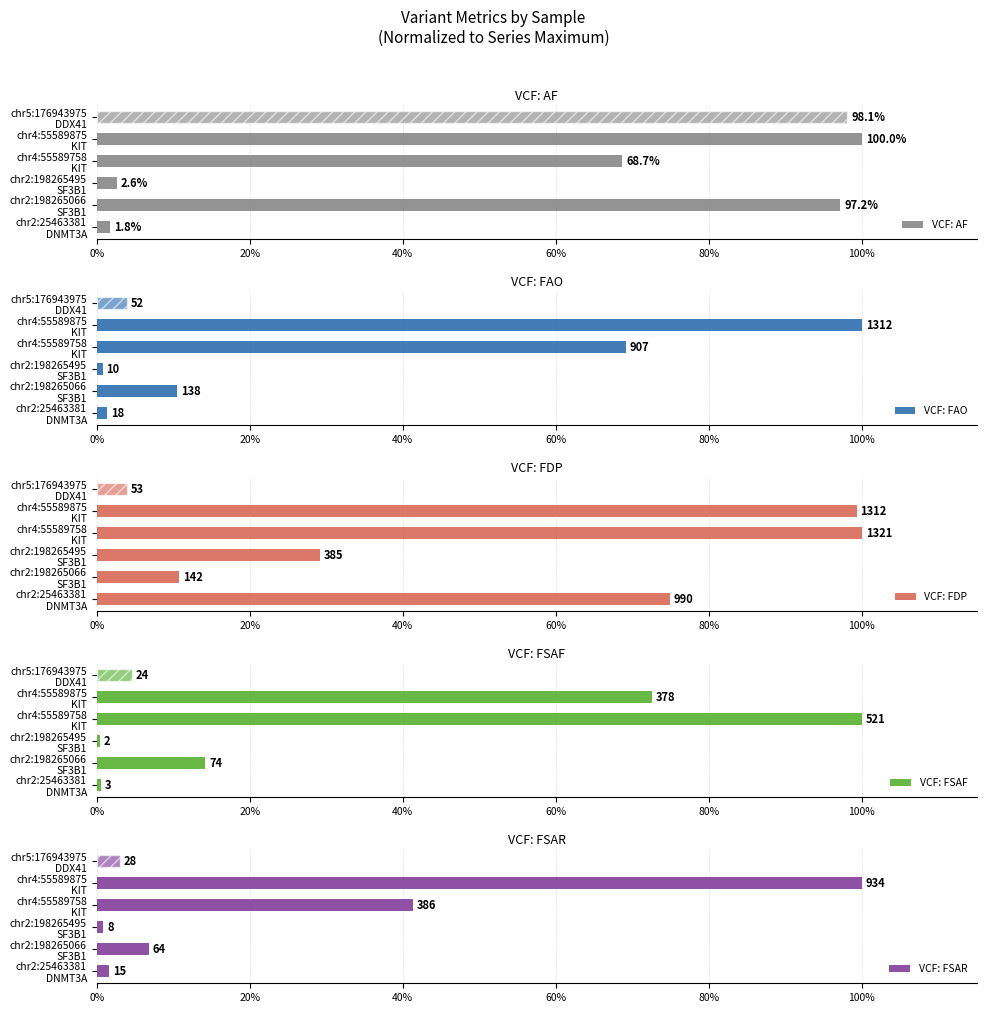

What is the average value of the VCF: AF series?

61.4